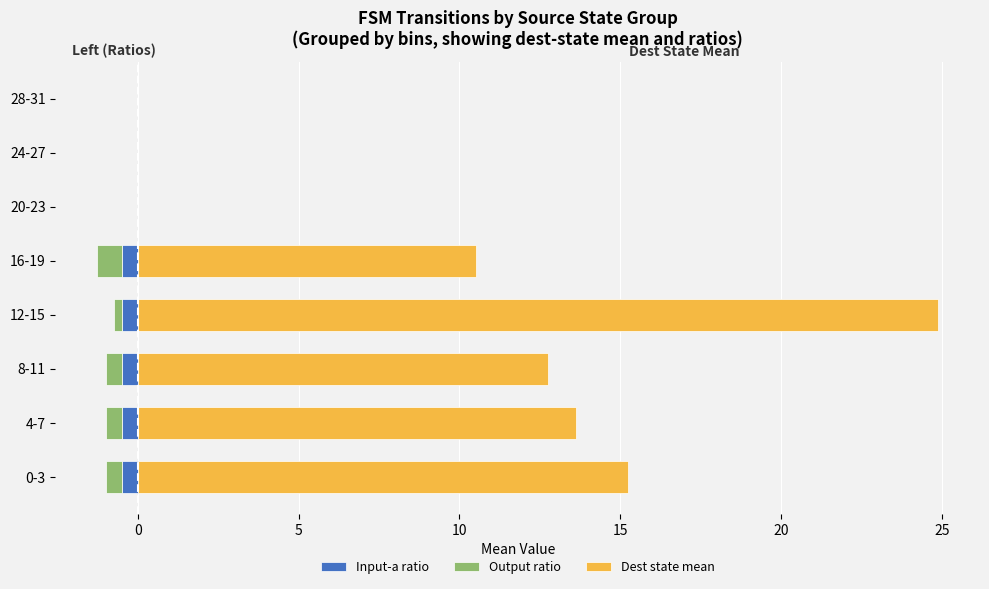

What is the sum of the Input-a ratio values at 24-27 and 8-11?

-0.5